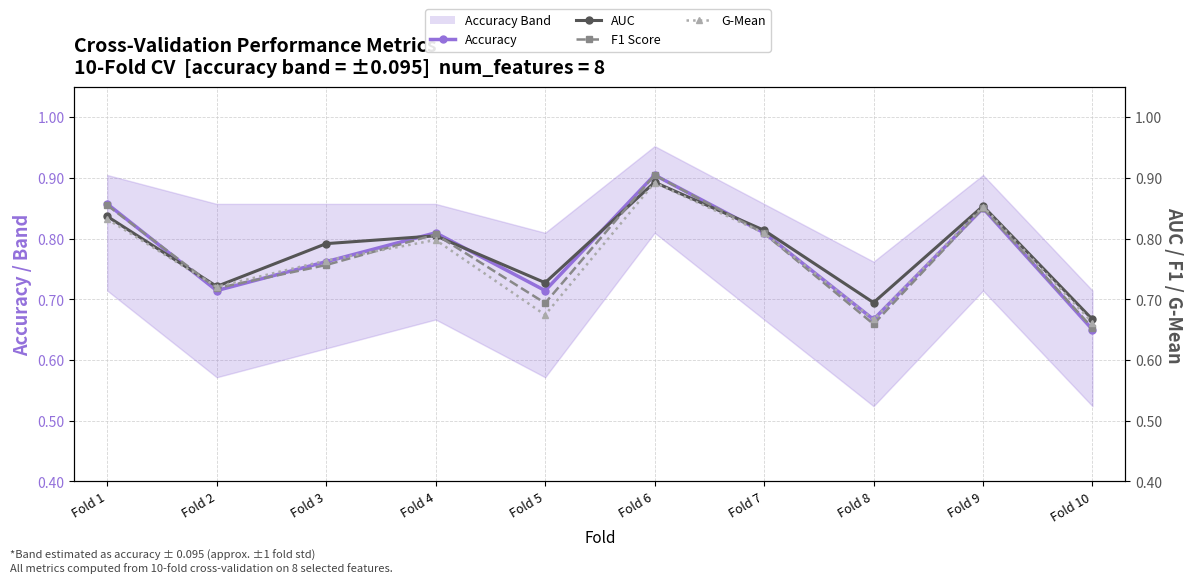

Which series has the widest spread of values?

Accuracy